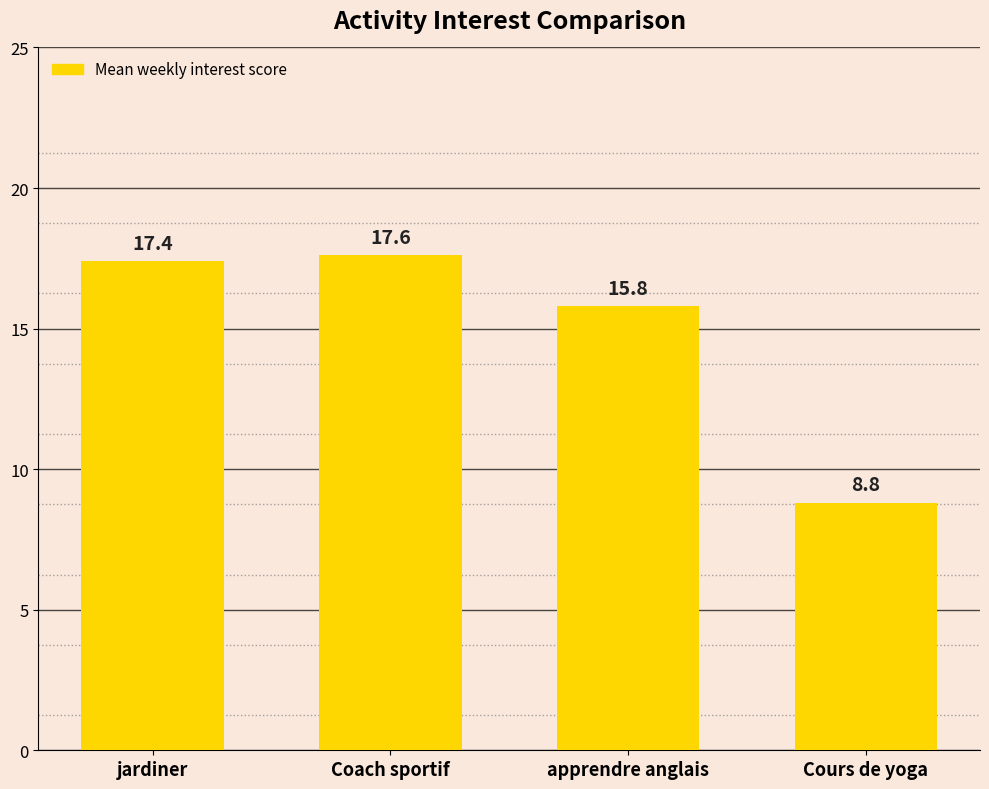

At which label is the value closest to 13?

apprendre anglais